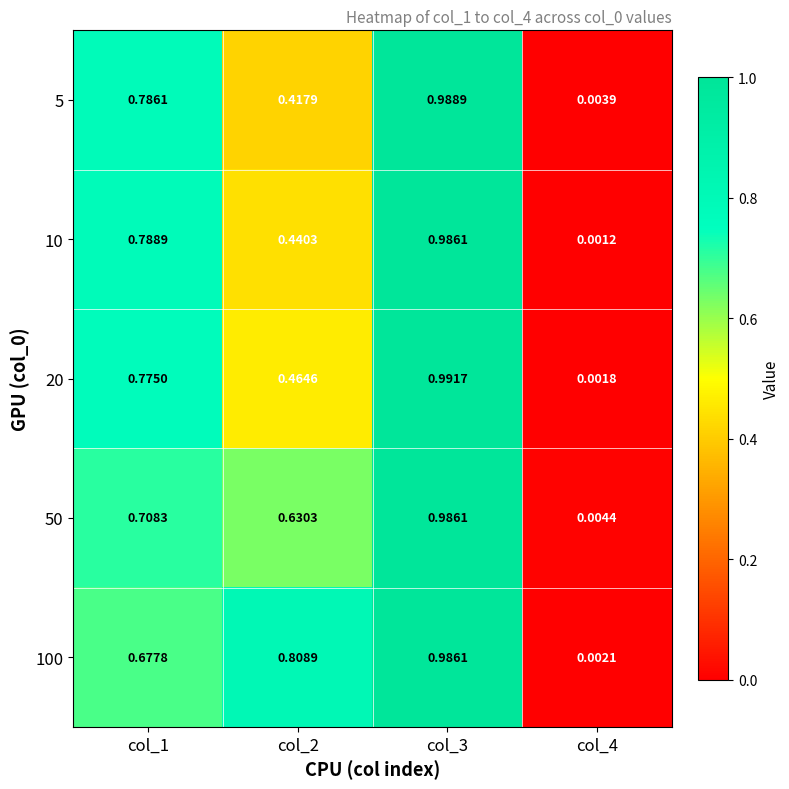

At how many categories does at least one series exceed 0?

4